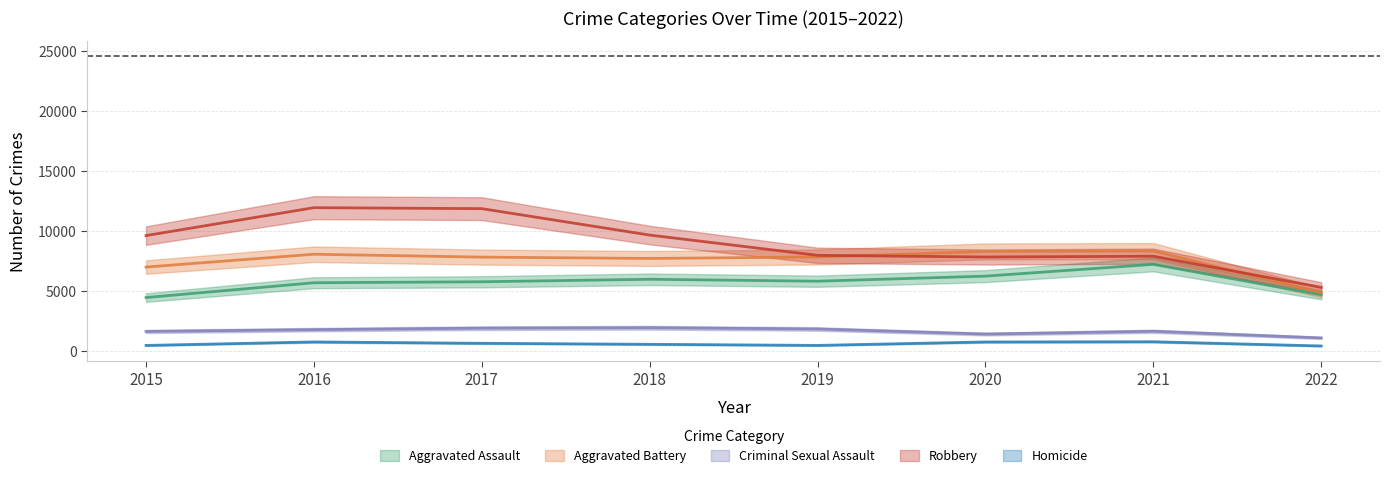

Between 2021 and 2020, which is larger?

2021